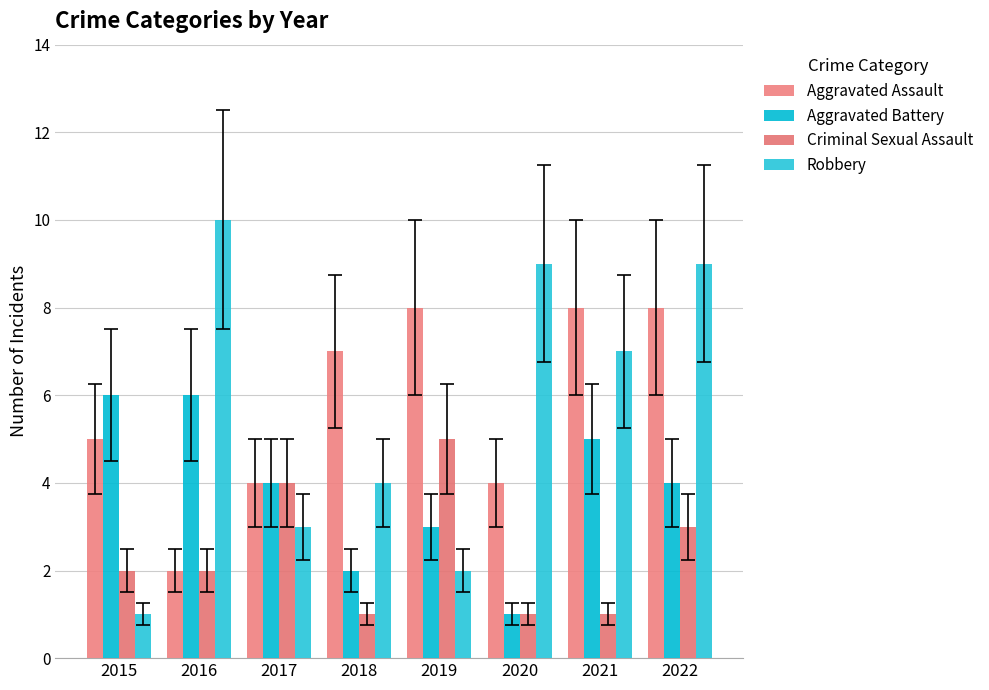

Reading left to right, list all the values displayed in this chart.

Aggravated Assault: 5	2	4	7	8	4	8	8
Aggravated Battery: 6	6	4	2	3	1	5	4
Criminal Sexual Assault: 2	2	4	1	5	1	1	3
Robbery: 1	10	3	4	2	9	7	9